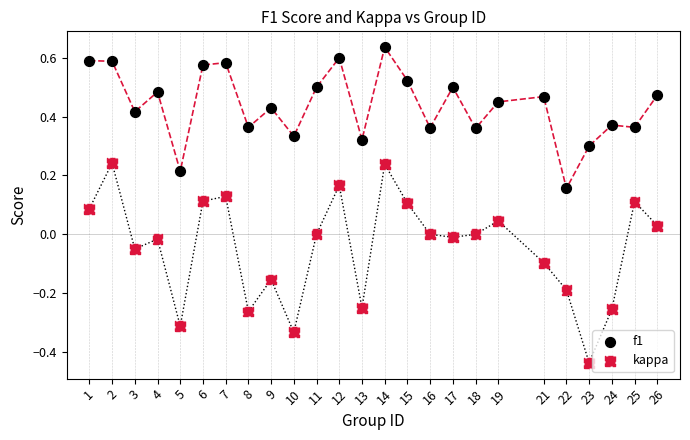

Which series reaches the minimum Y coordinate?

kappa